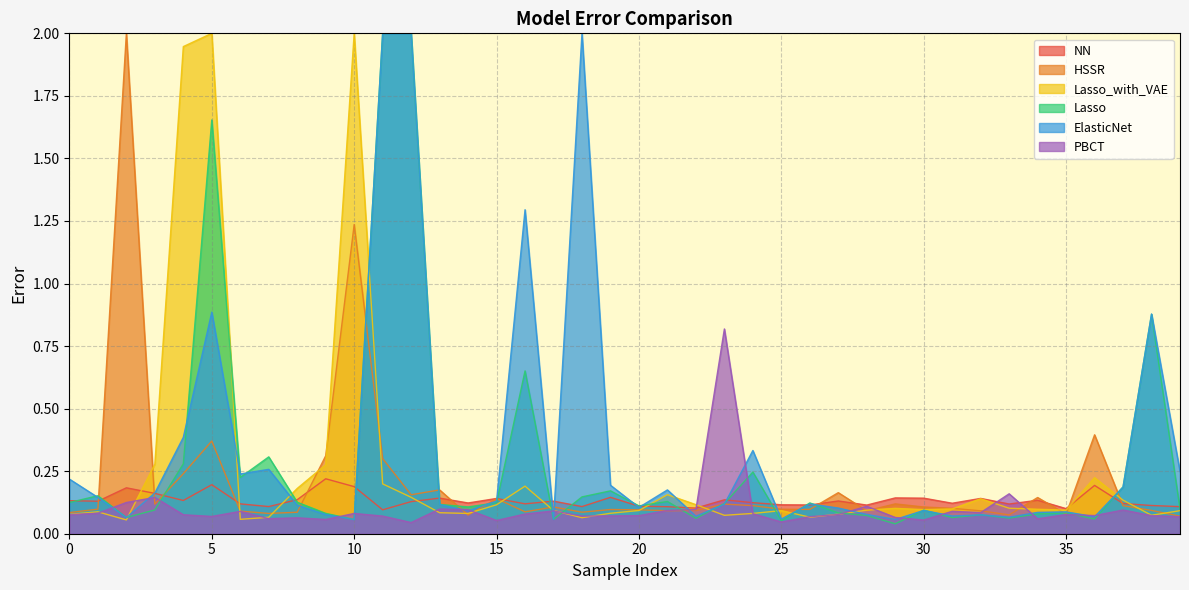

The PBCT series shows 0.1 at 11. True or false?

True